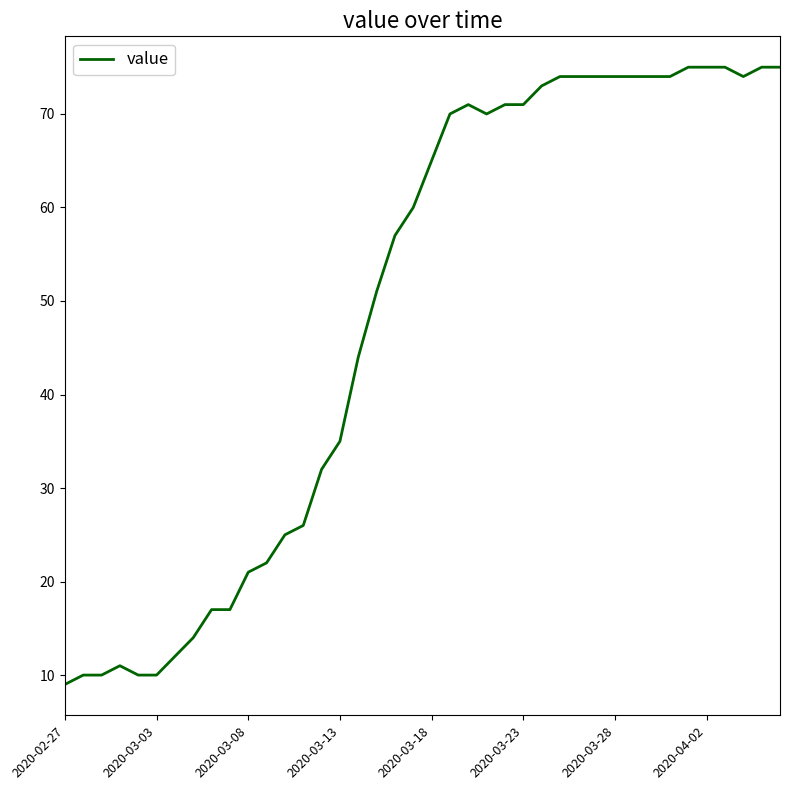

Reading right to left, transcribe all the data shown in this chart.

75	75	74	75	75	75	74	74	74	74	74	74	74	73	71	71	70	71	70	65	60	57	51	44	35	32	26	25	22	21	17	17	14	12	10	10	11	10	10	9